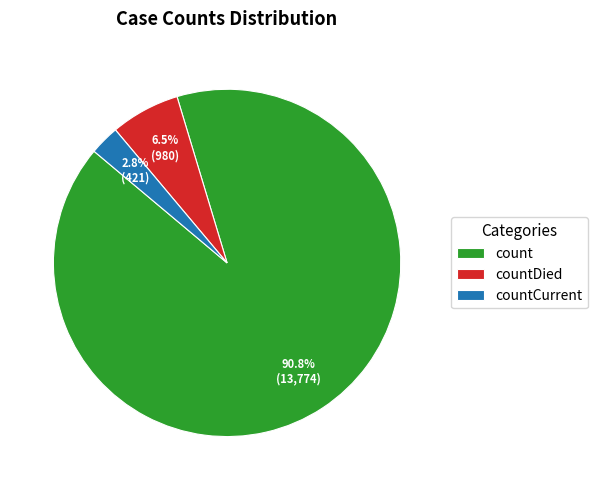

Approximately how many times larger is the value at countCurrent compared to countDied?

0.4